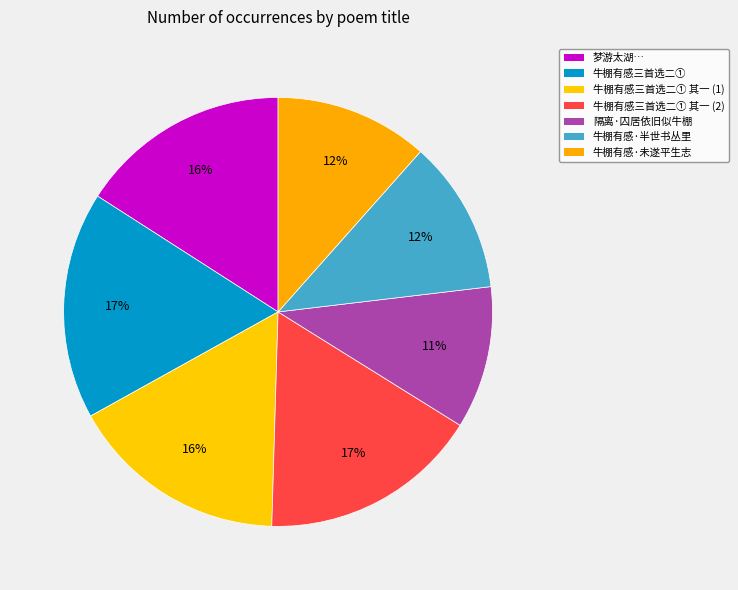

To the nearest percent, what is the average slice percentage?

14%